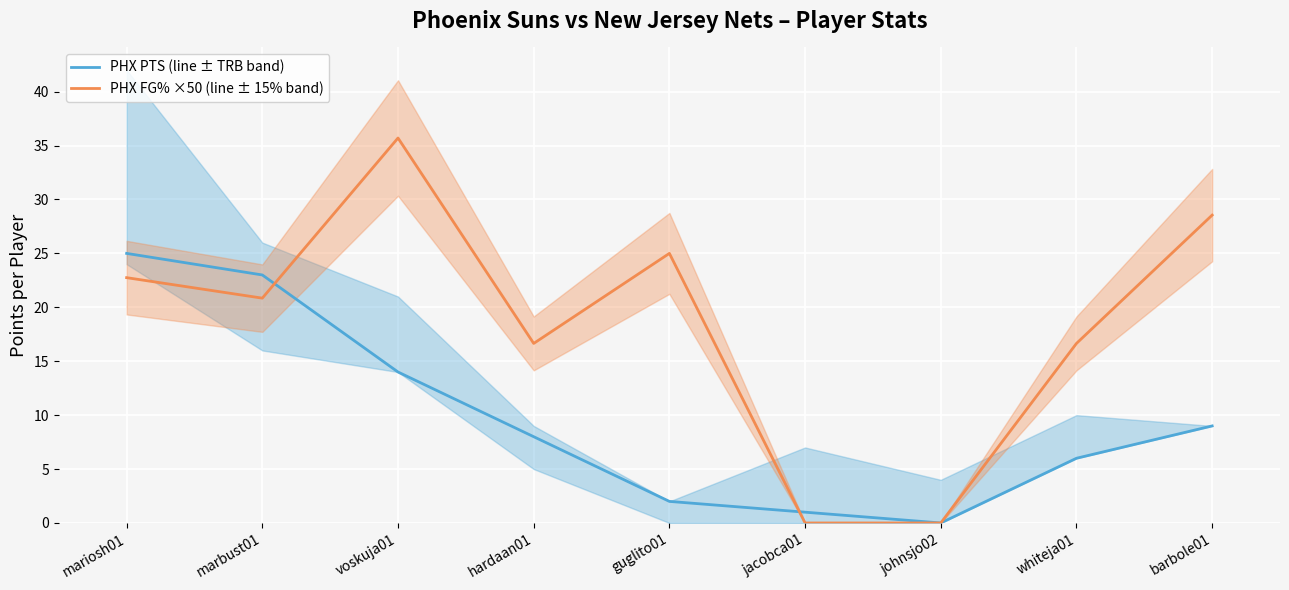

Rank the series by their average value, from lowest to highest.

PHX PTS (line ± TRB band), PHX FG% ×50 (line ± 15% band)